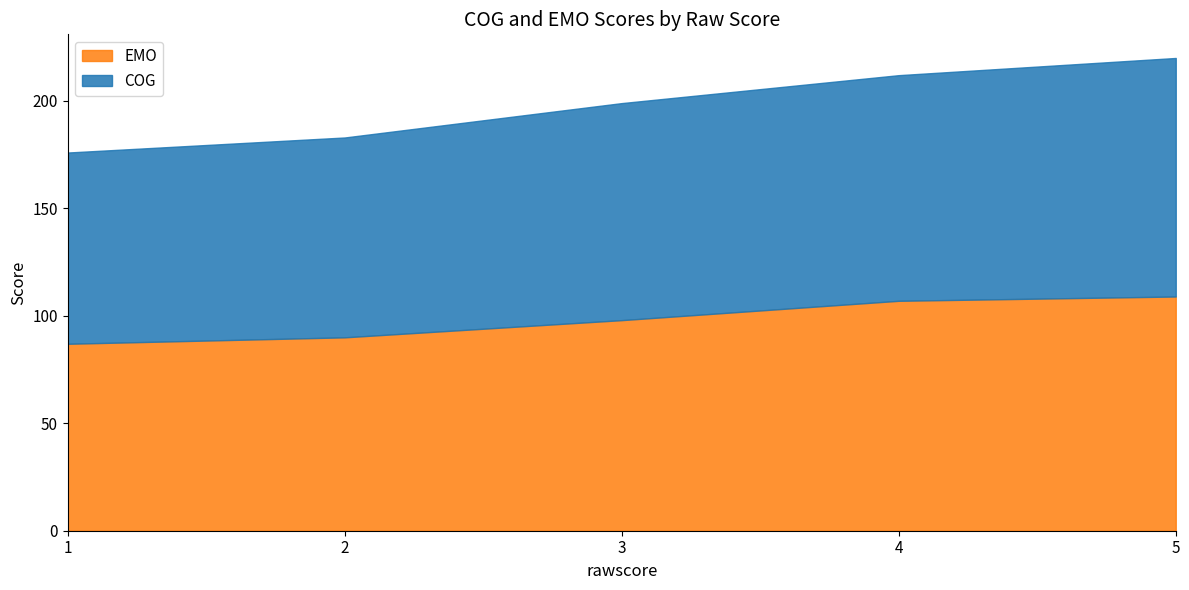

At how many categories does at least one series exceed 101?

2